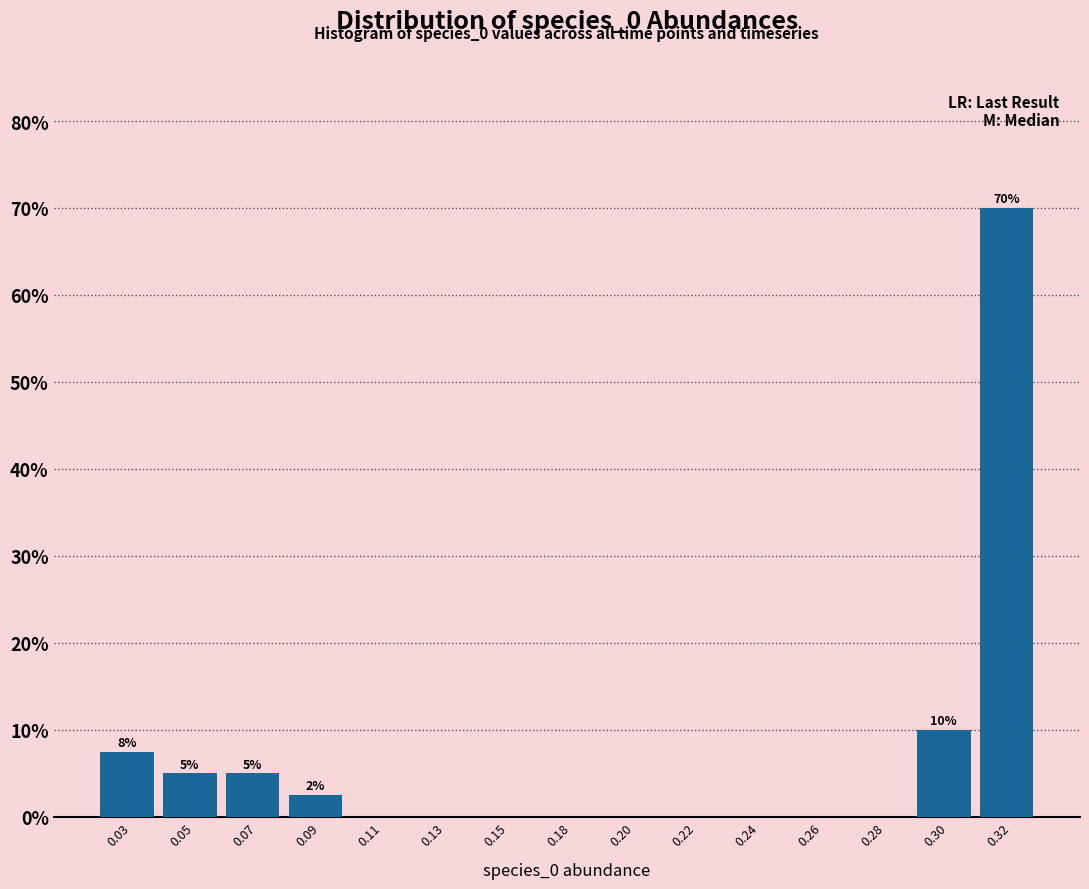

Reading left to right, transcribe all the data shown in this chart.

0.03=7.5	0.05=5.0	0.07=5.0	0.09=2.5	0.11=0.0	0.13=0.0	0.15=0.0	0.18=0.0	0.20=0.0	0.22=0.0	0.24=0.0	0.26=0.0	0.28=0.0	0.30=10.0	0.32=70.0